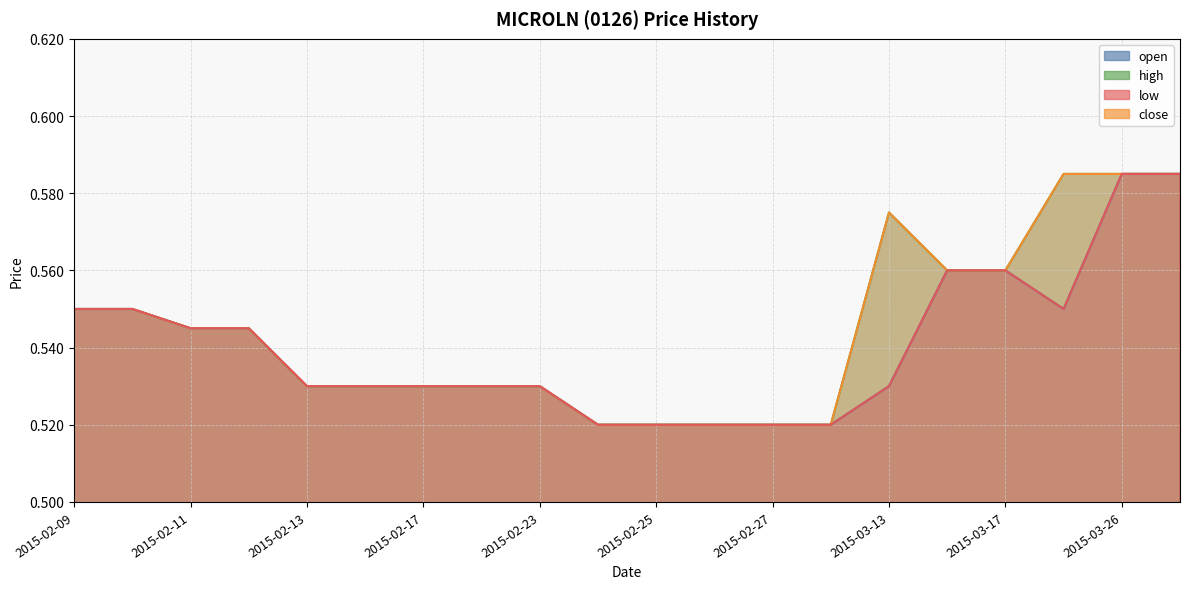

Where is low nearest to the value 0?

2015-02-24